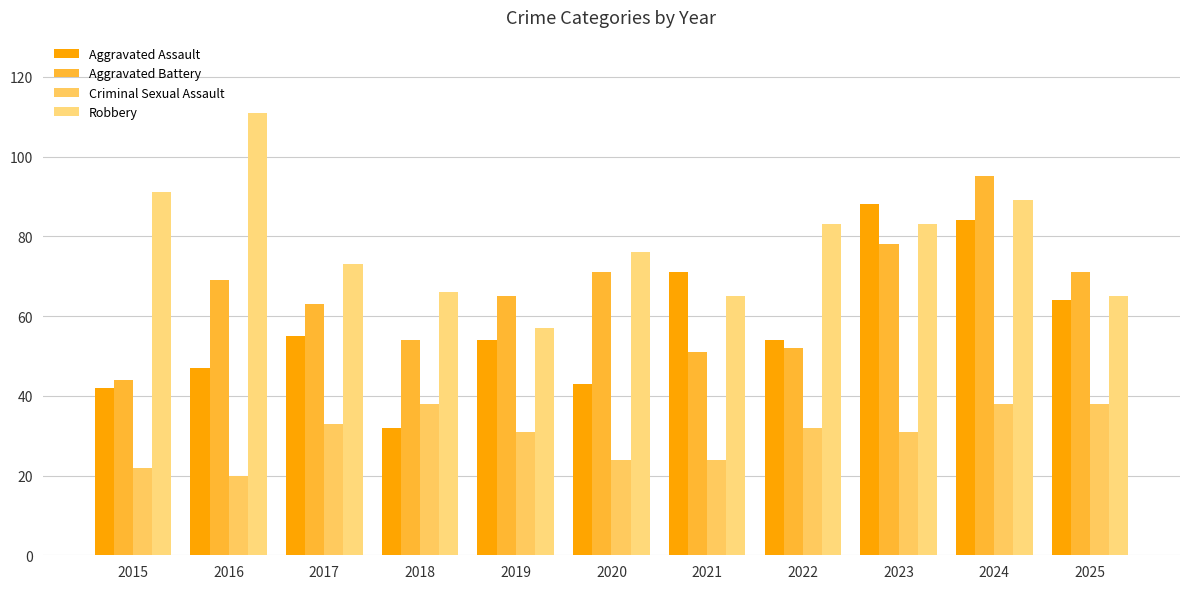

What is the maximum value for Robbery?

111